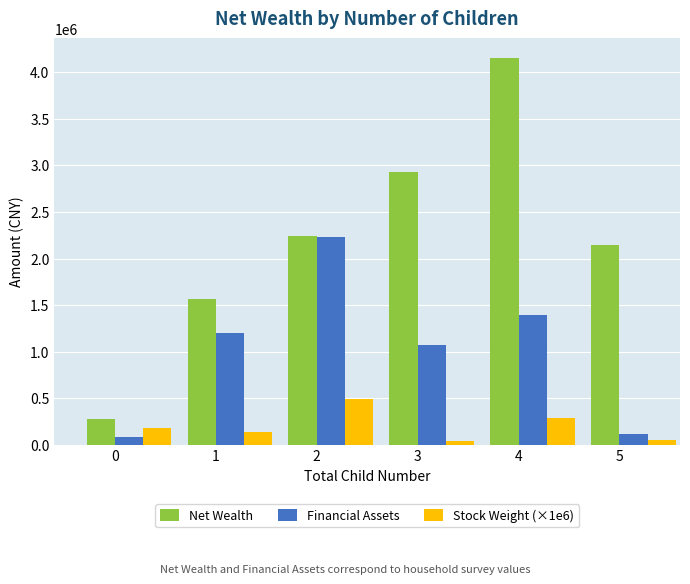

Which series has the widest spread of values?

Net Wealth